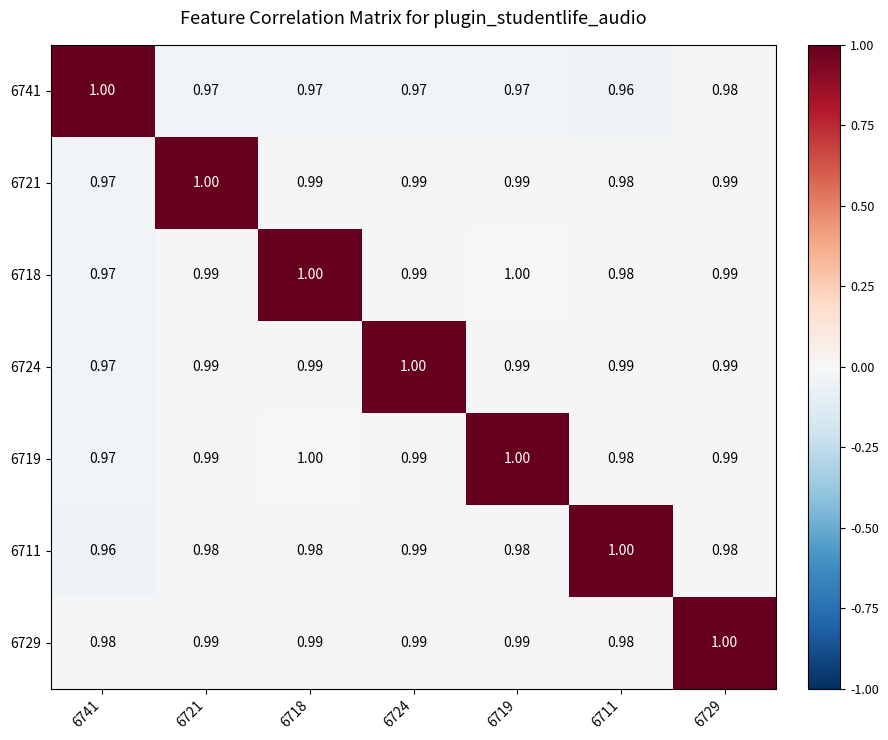

Is the value of 6711 at 6741 greater than the value of 6718 at 6721?

No